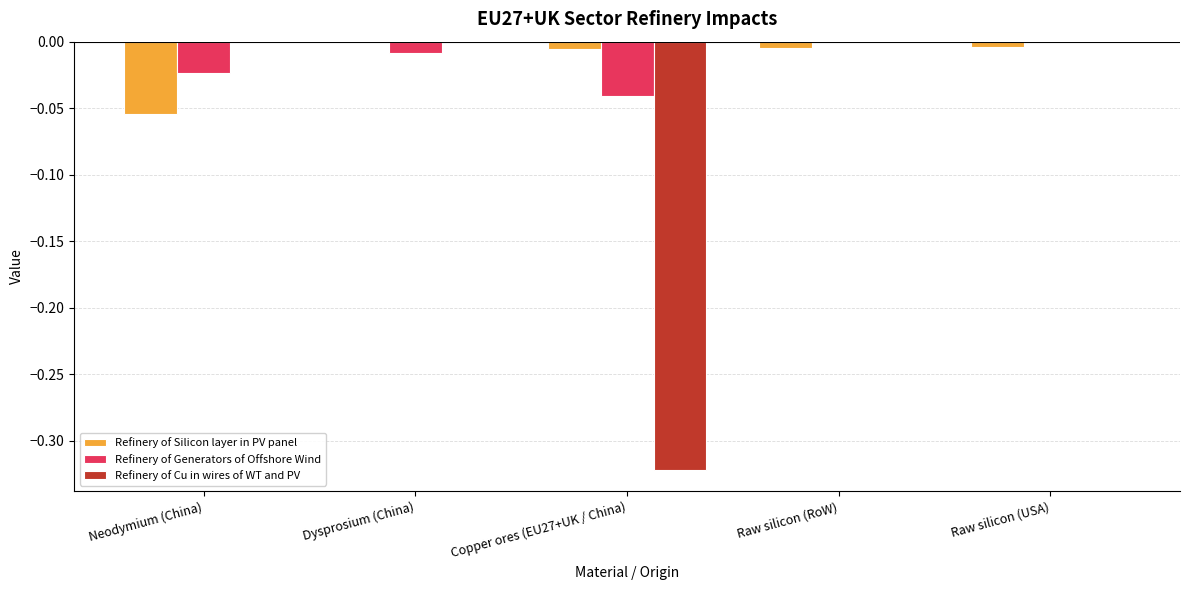

Between Neodymium (China) and Copper ores (EU27+UK / China), which series saw the biggest shift?

Refinery of Cu in wires of WT and PV